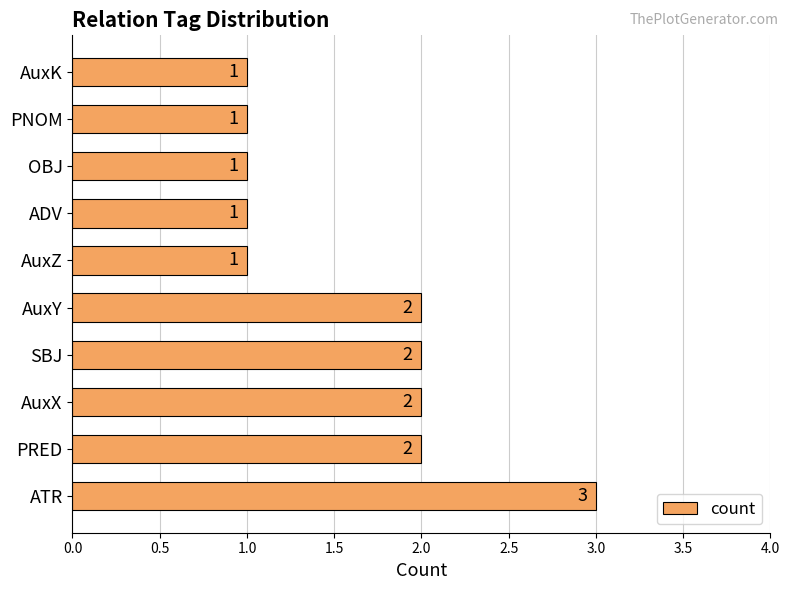

What is the ratio of the value at ATR to the value at PNOM?

3.0